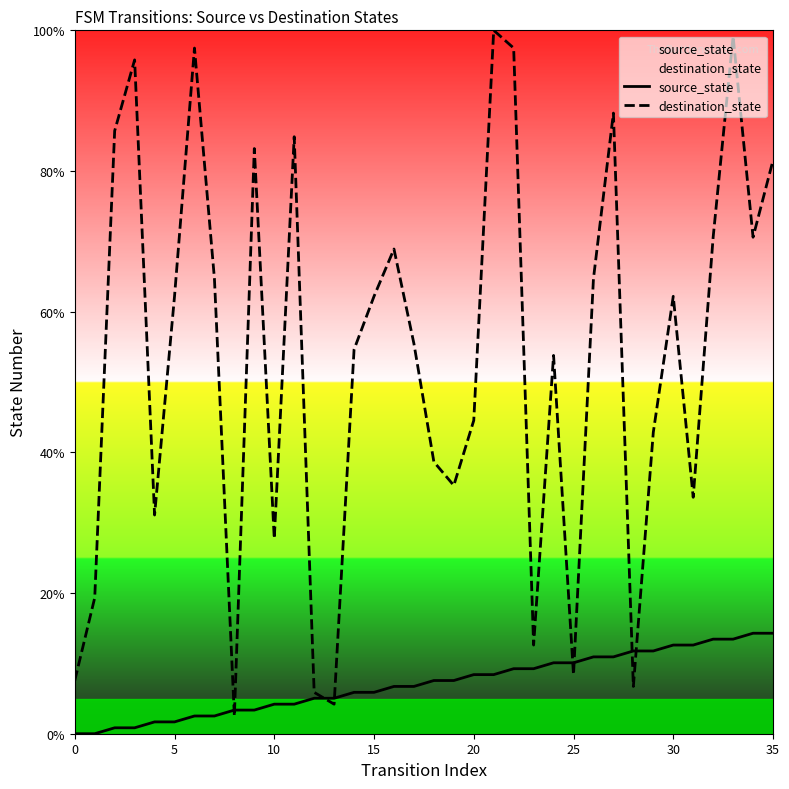

What is the label of the 25th point from the right?

11